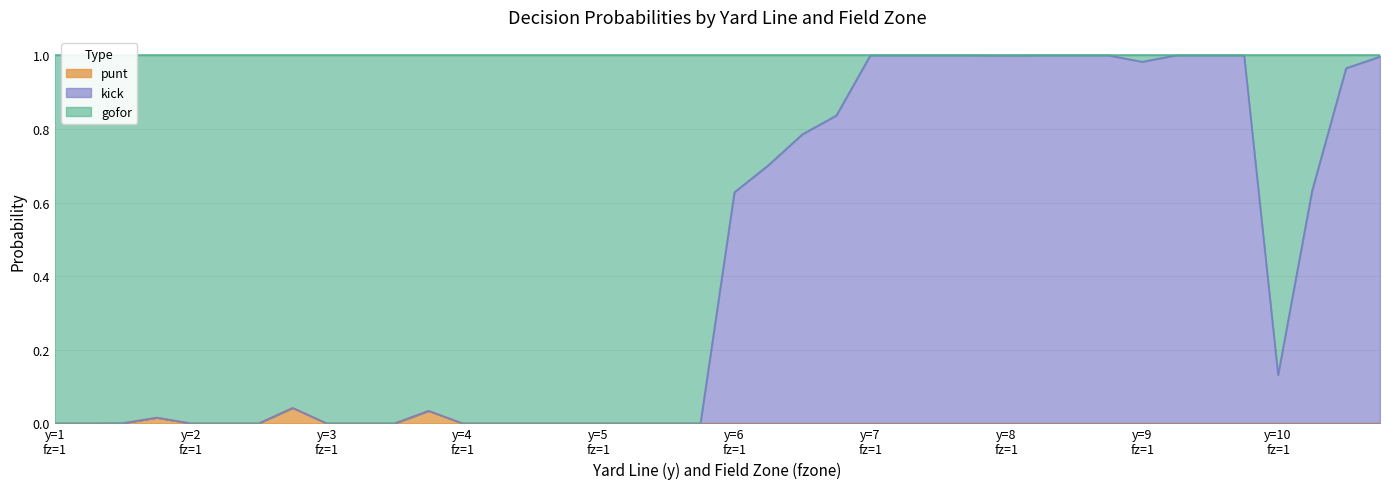

True or false: gofor and punt cross at least once.

False